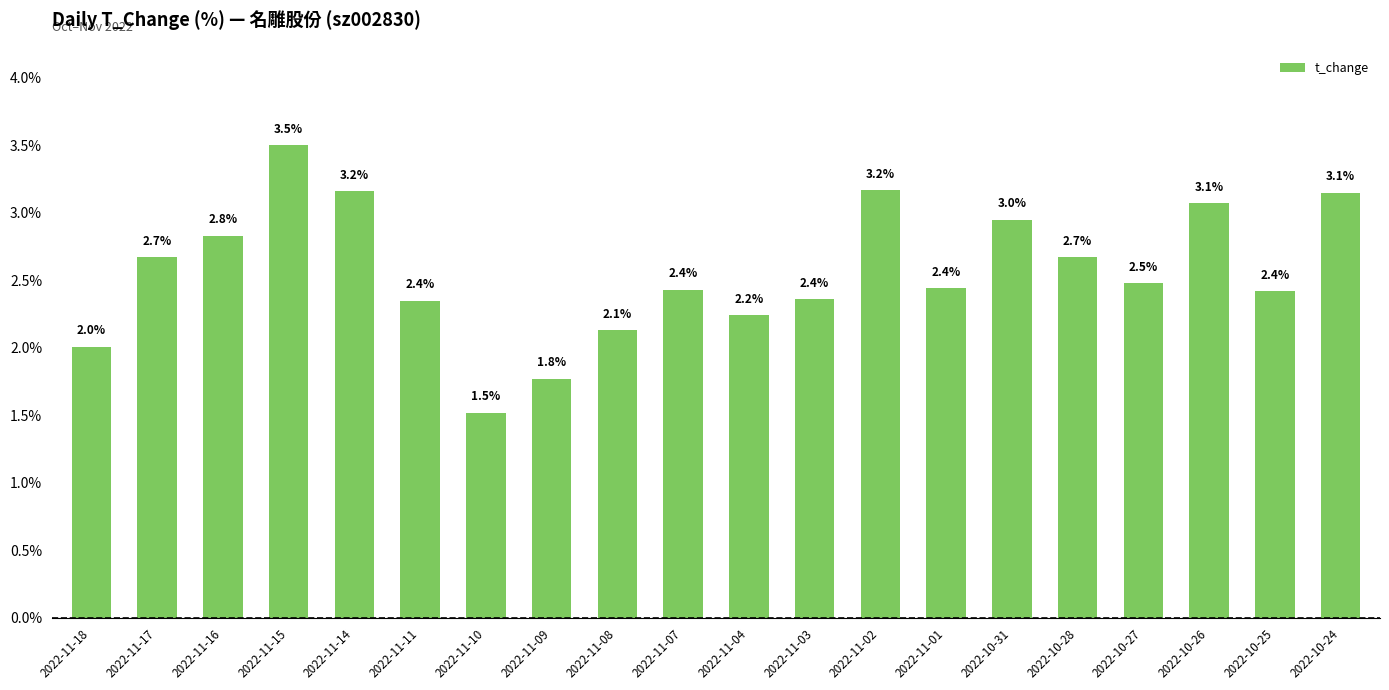

The value at 2022-10-25 is 0.5. True or false?

False